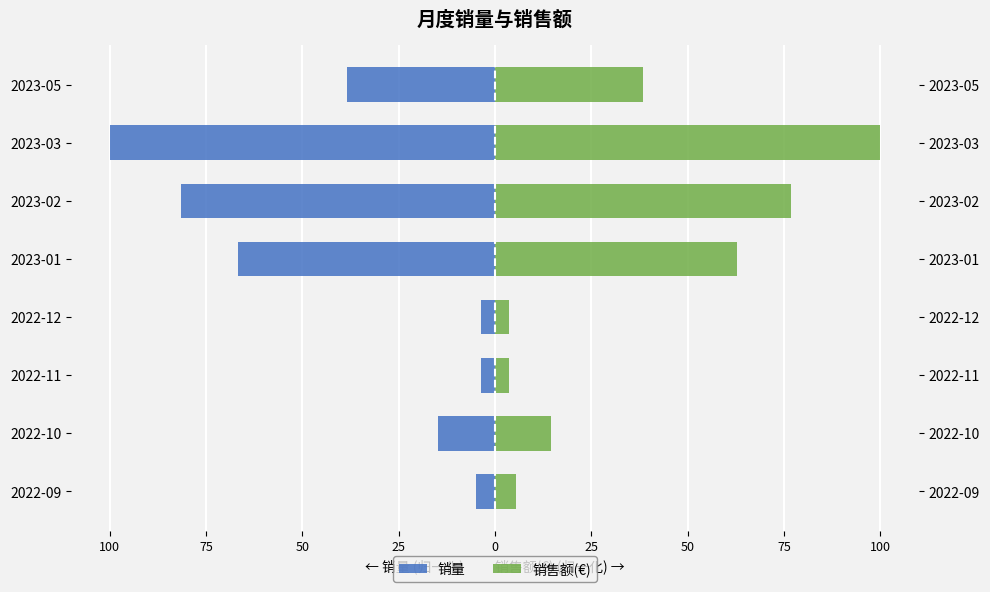

Which series has the largest range (max minus min)?

销售额(€)